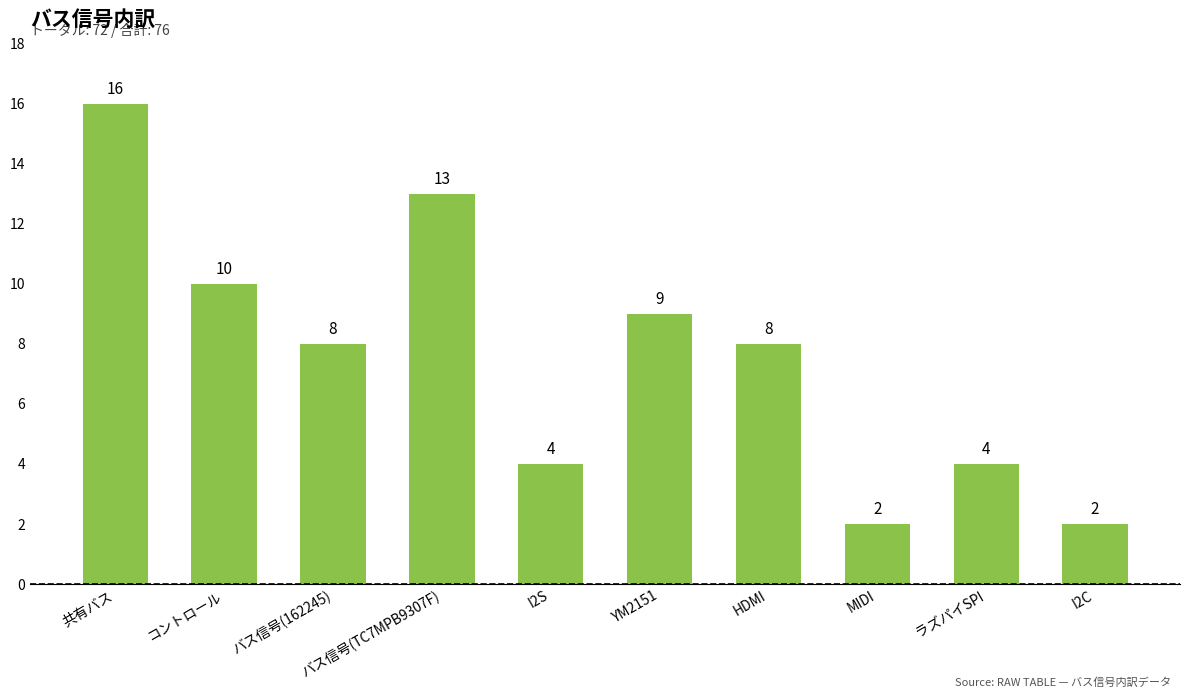

Is it true that the value at I2S is 4?

True